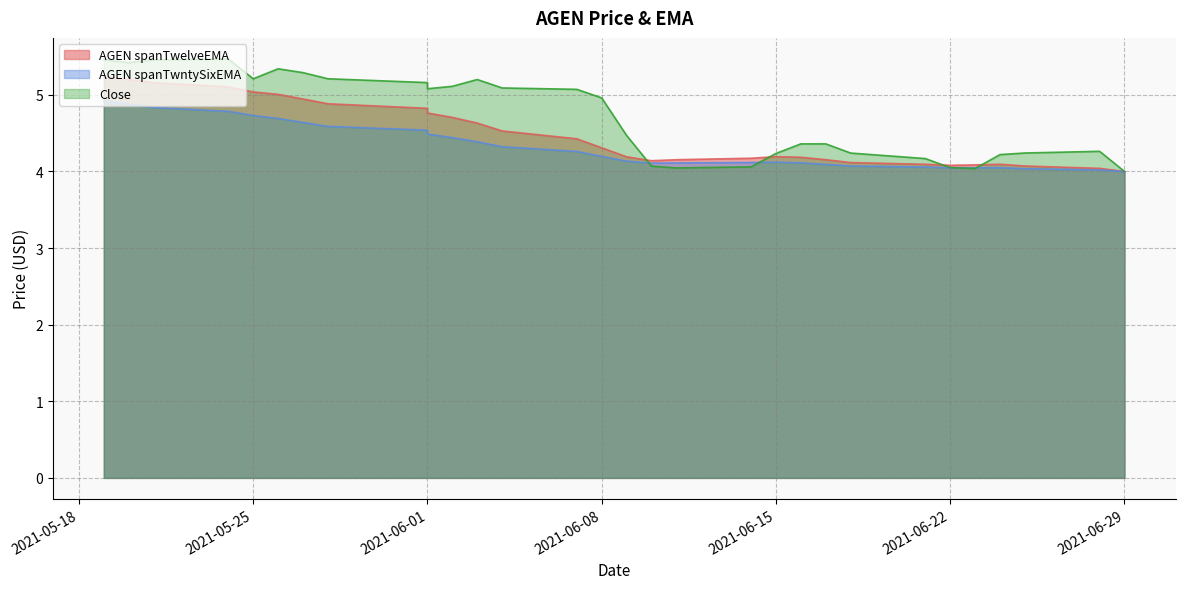

Reading right to left, transcribe all the data shown in this chart.

AGEN spanTwelveEMA: 4.0	4.0	4.1	4.1	4.1	4.1	4.1	4.1	4.2	4.2	4.2	4.2	4.2	4.1	4.2	4.3	4.4	4.5	4.6	4.7	4.8	4.8	4.9	4.9	5.0	5.0	5.1	5.2	5.2	5.2
AGEN spanTwntySixEMA: 4.0	4.0	4.0	4.0	4.0	4.0	4.1	4.1	4.1	4.1	4.1	4.1	4.1	4.1	4.1	4.2	4.3	4.3	4.4	4.4	4.5	4.5	4.6	4.6	4.7	4.7	4.8	4.8	4.9	4.9
Close: 4.0	4.3	4.2	4.2	4.0	4.0	4.2	4.2	4.4	4.4	4.2	4.1	4.0	4.1	4.5	5.0	5.1	5.1	5.2	5.1	5.1	5.2	5.2	5.3	5.3	5.2	5.5	5.5	5.4	5.5